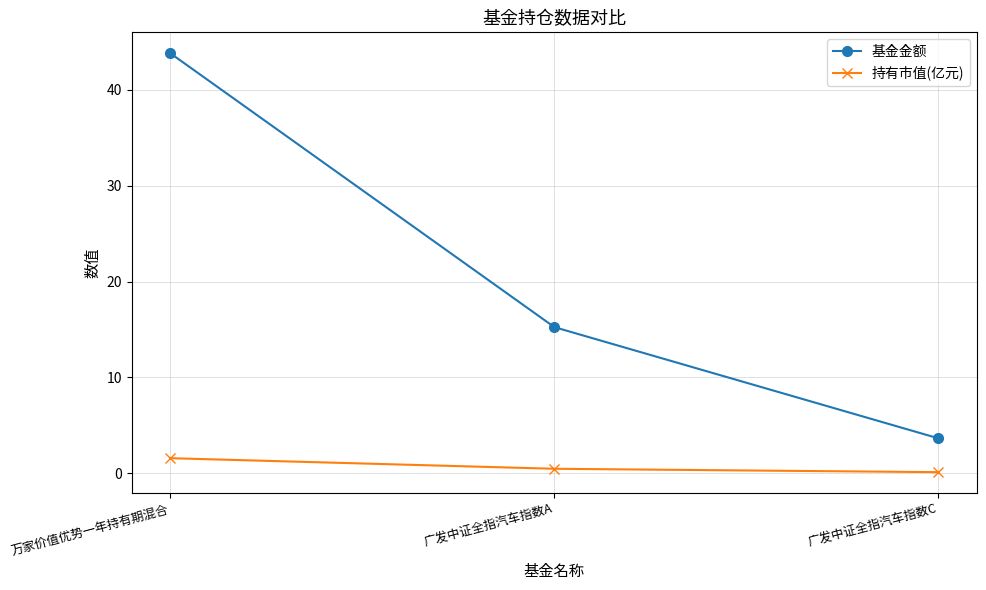

Rank the series by their average value, from lowest to highest.

持有市值(亿元), 基金金额